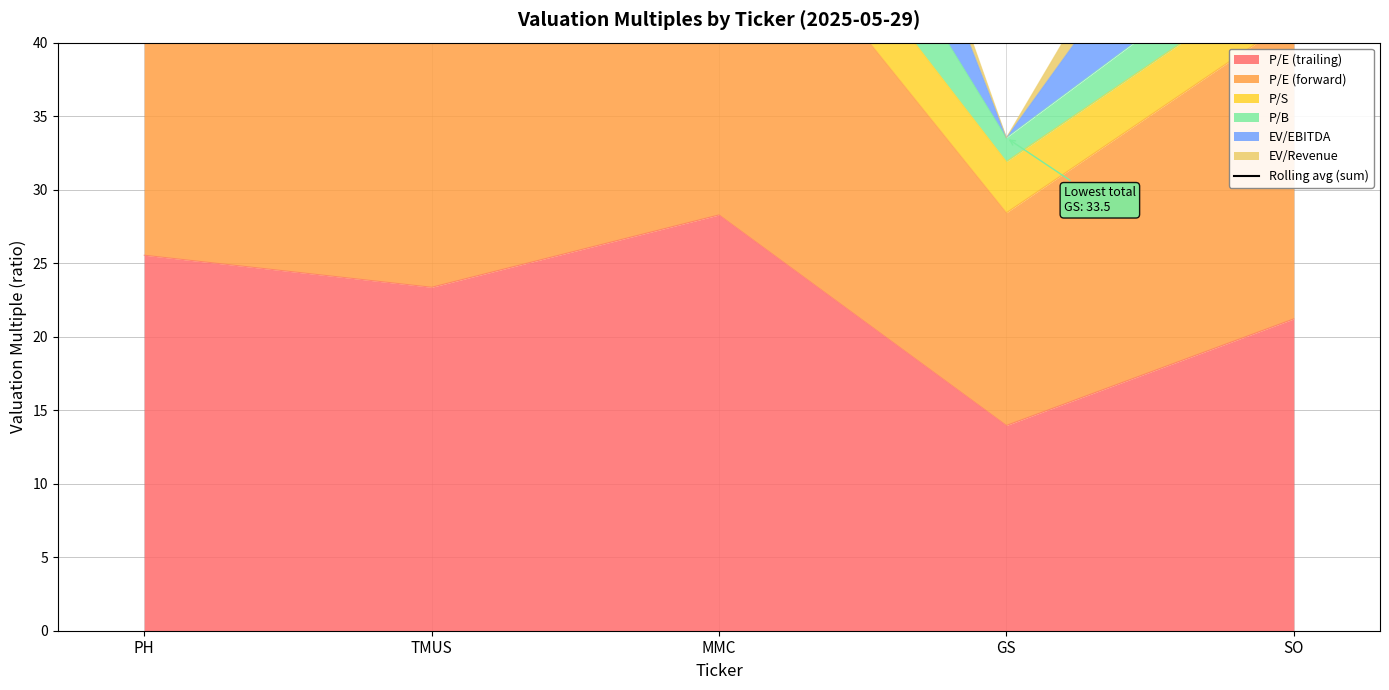

At which label is the value closest to 66?

GS